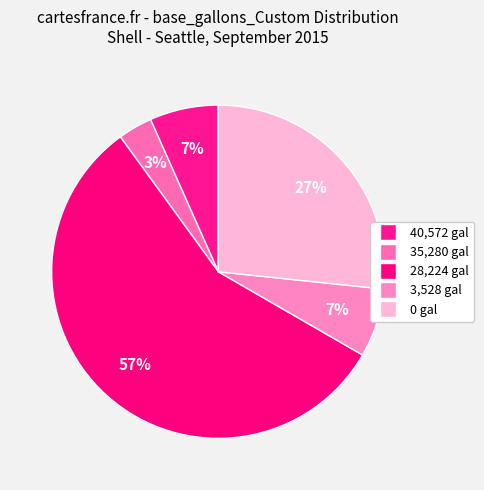

Which category has the biggest portion of the pie?

28,224 gal